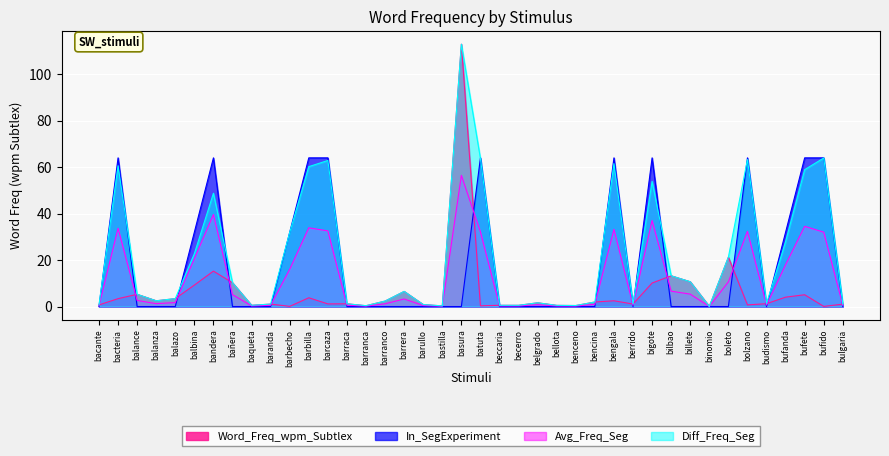

True or false: Word_Freq_wpm_Subtlex and In_SegExperiment_raw cross at least once.

True